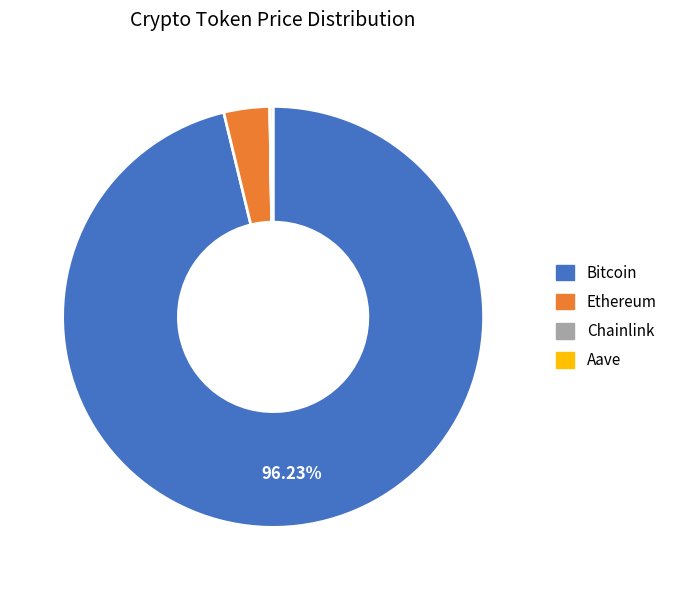

What percentage is the Ethereum slice, to the nearest percent?

4%